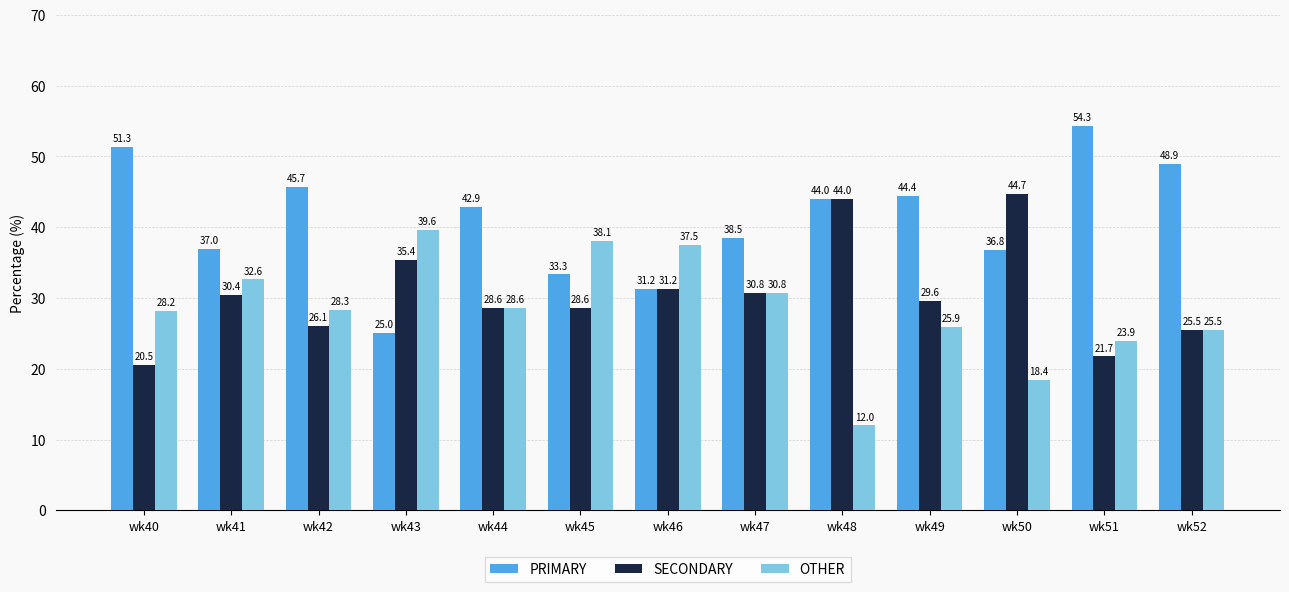

Is the value of OTHER at wk48 greater than the value of SECONDARY at wk51?

No